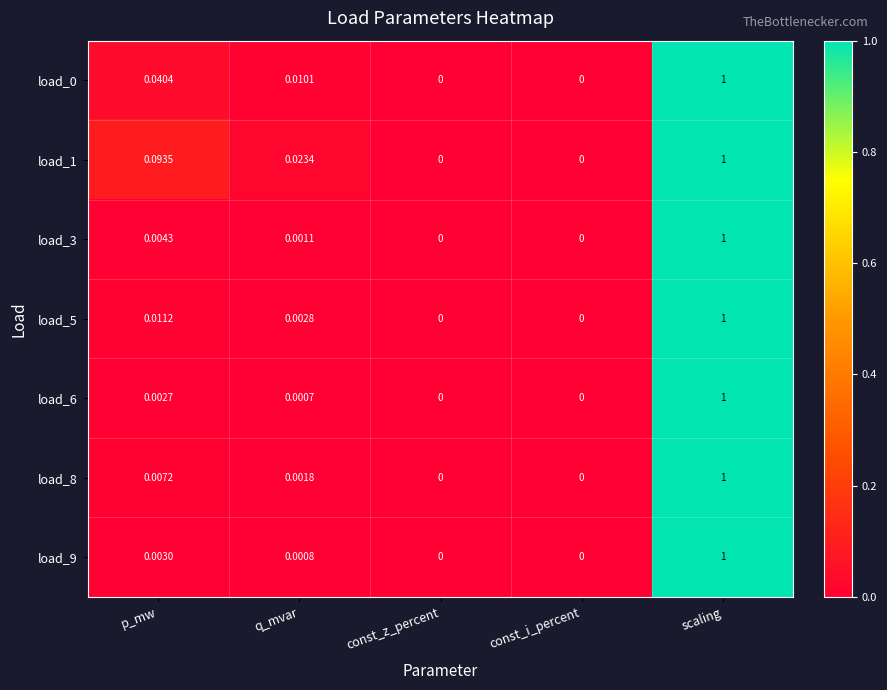

Is the value of load_6 at q_mvar greater than the value of load_5 at q_mvar?

No